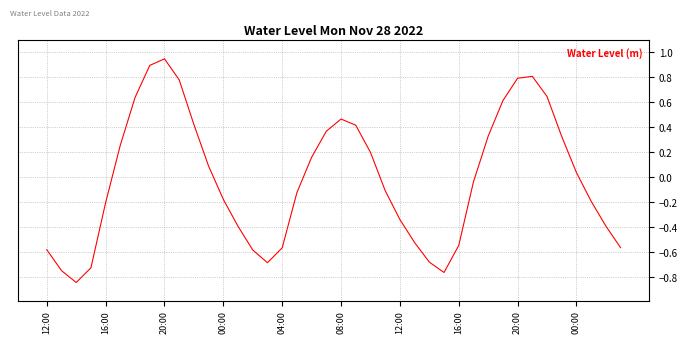

What is the difference between the maximum and minimum values?

1.8